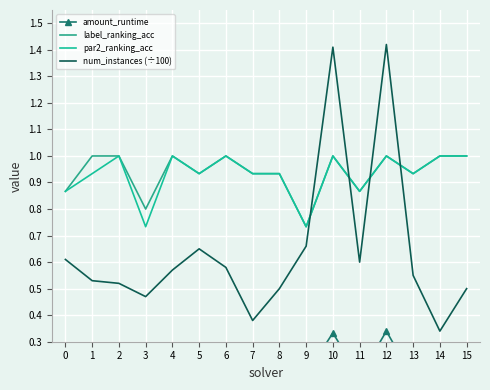

How many lines are shown in the chart?

4